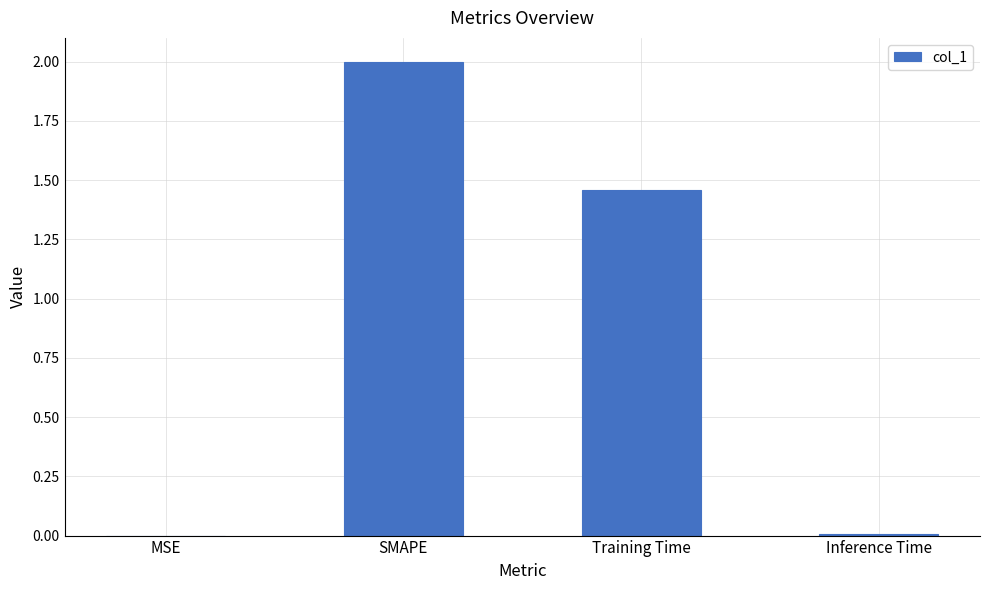

Where is the data nearest to the value 1?

Training Time